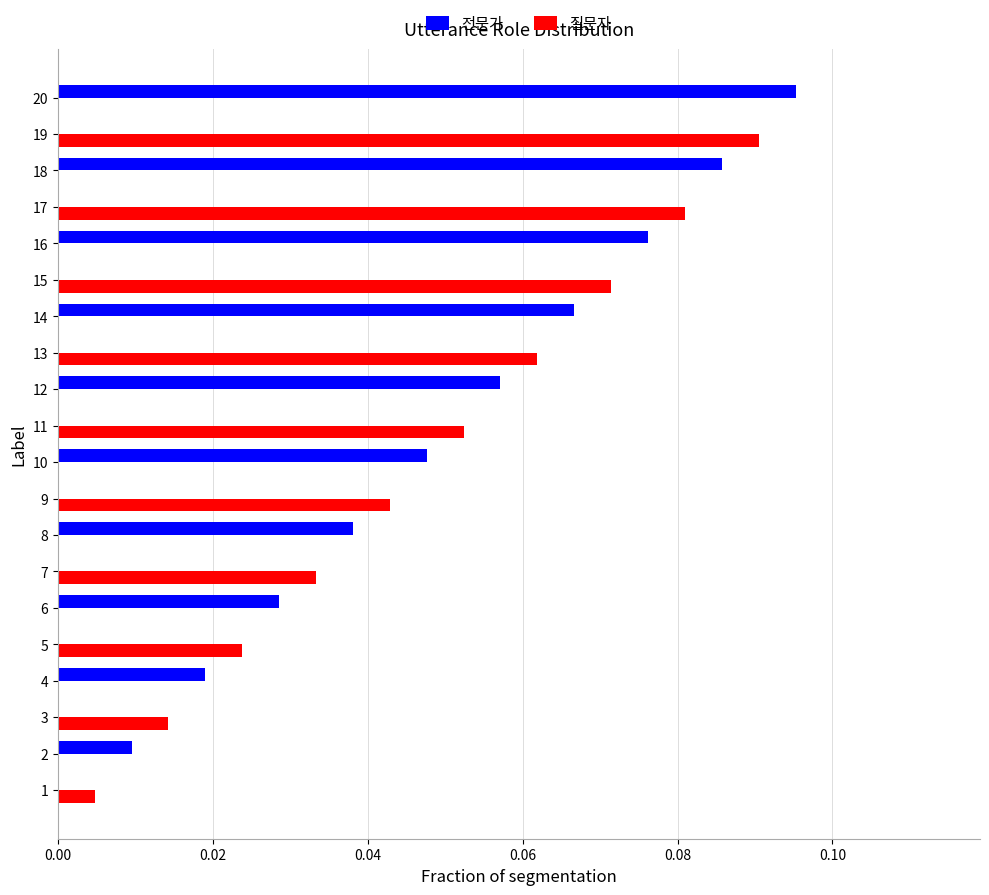

Is it true that 질문자 equals 0.0 at 19?

False